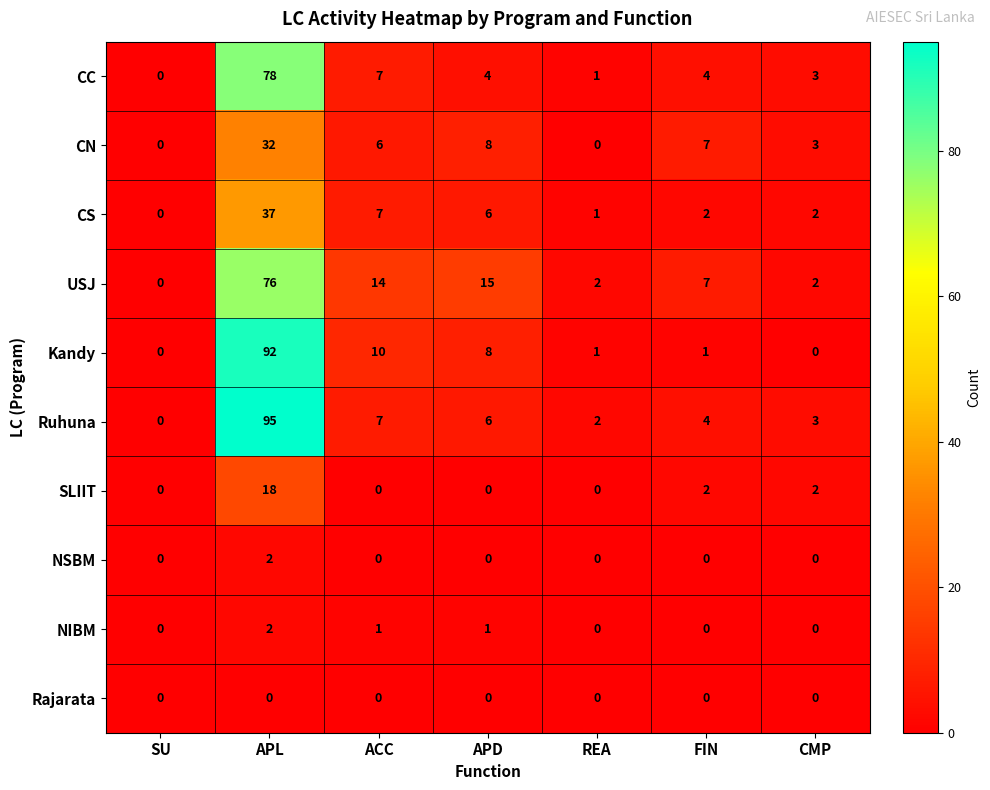

What is the difference between the second highest and minimum values in the Kandy series?

10